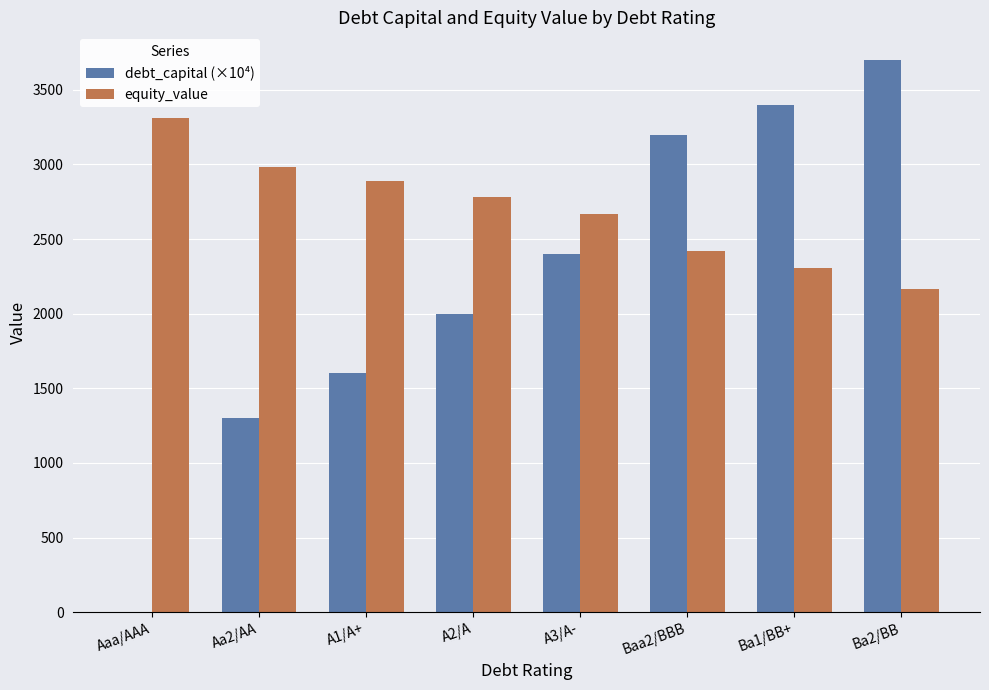

What is the sum of the debt_capital (×10⁴) values at Aaa/AAA and A2/A?

2000.0